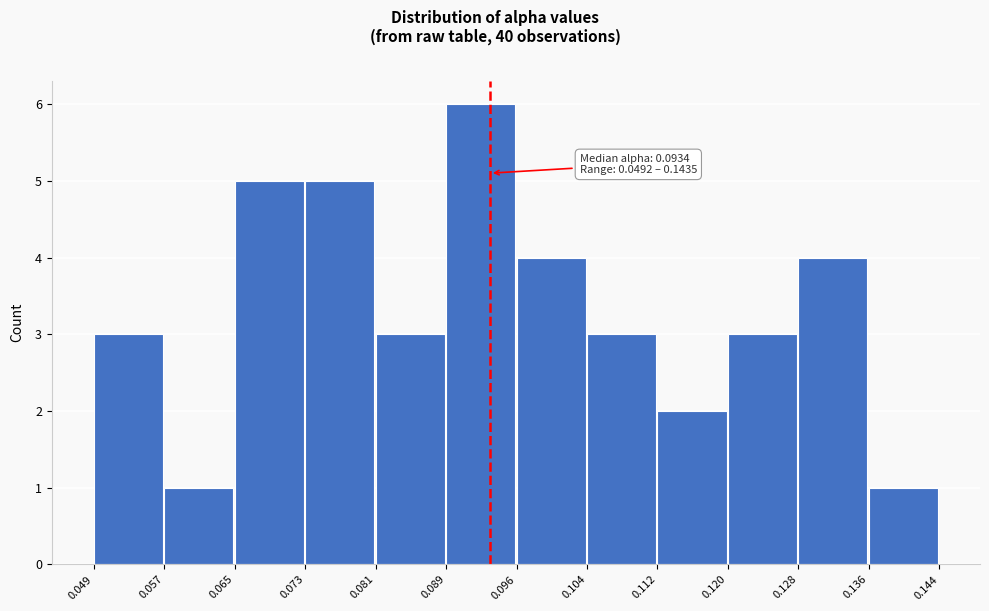

Over which range of the x-axis is the bar tallest?

0.089 to 0.096